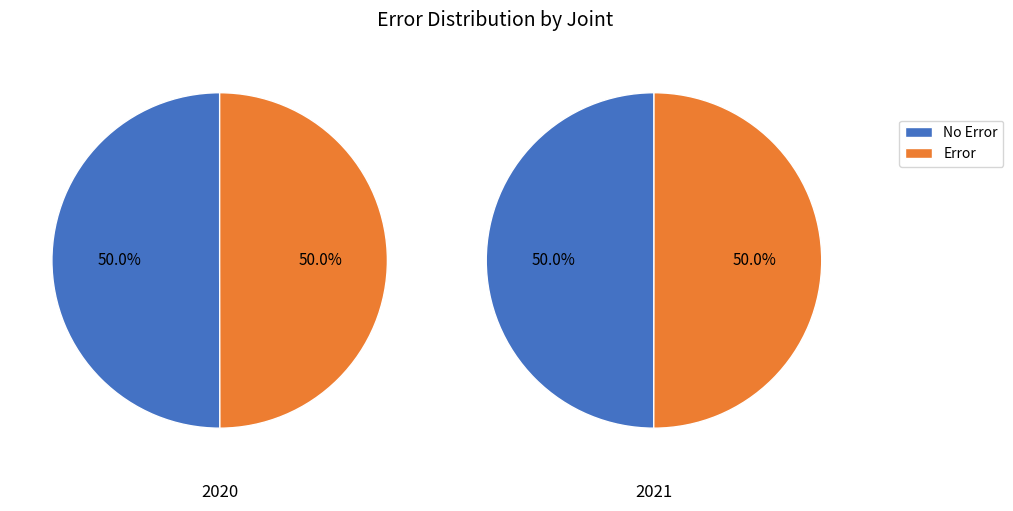

To the nearest percent, what percentage of the pie is 2021?

50%